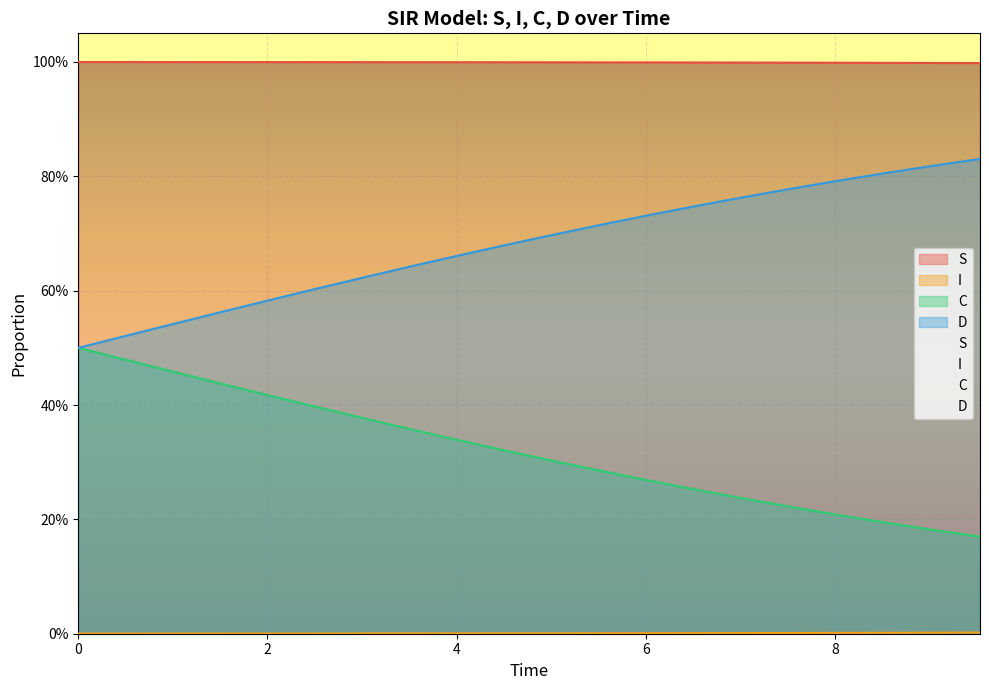

At 7.023411371237458, list the series in order from largest to smallest.

S, D, C, I